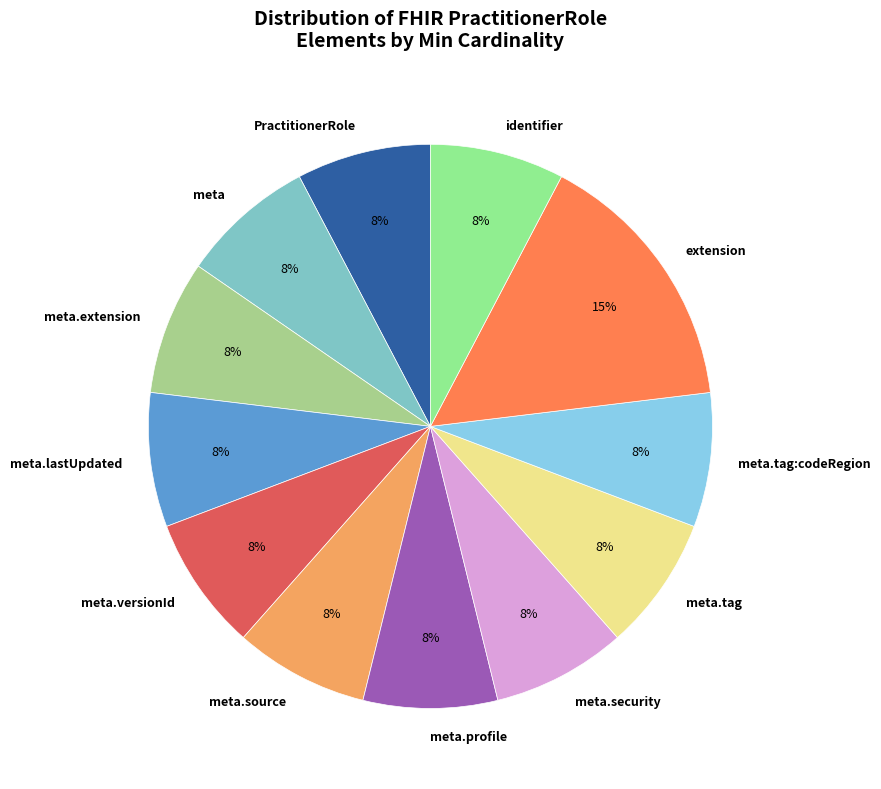

What is the largest slice in the pie chart?

extension